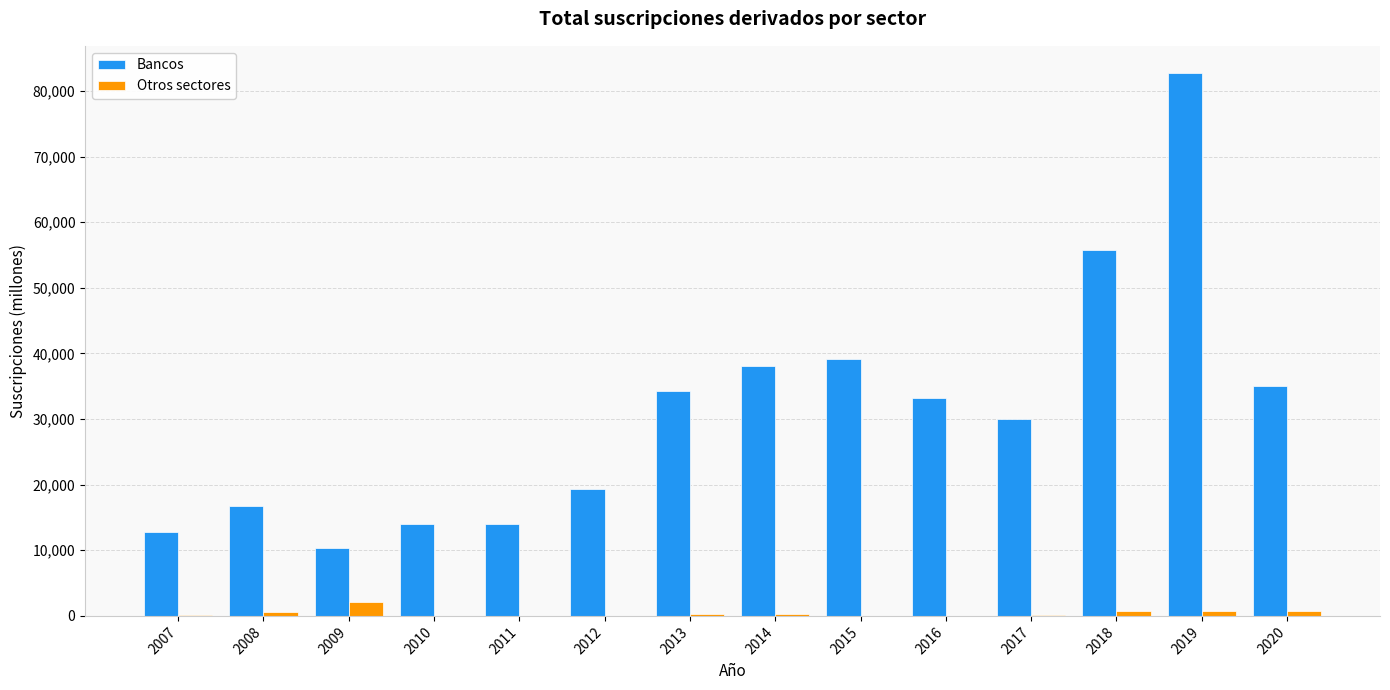

Between 2014 and 2019, which series saw the biggest shift?

Bancos